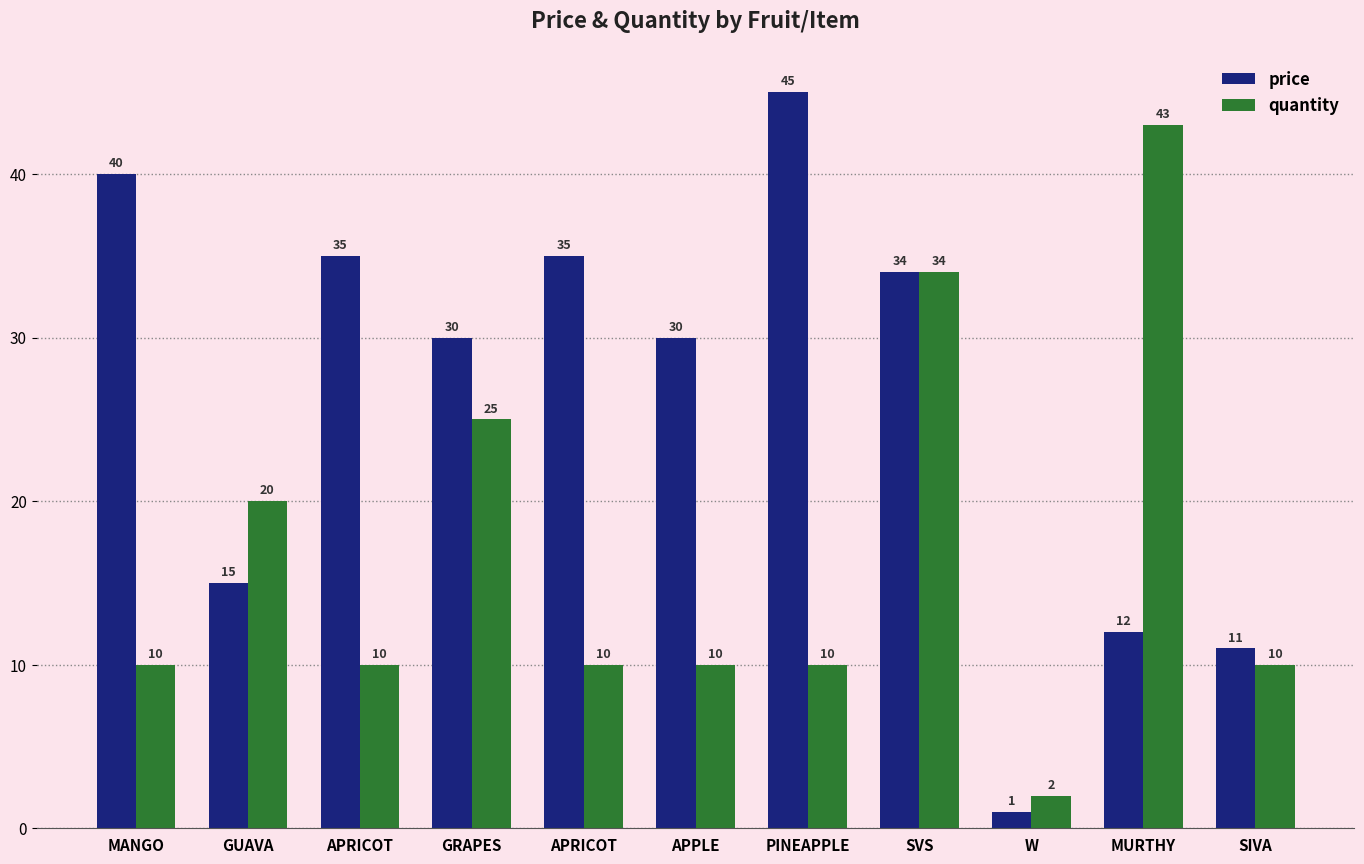

Where does the quantity series first go above 10?

GUAVA